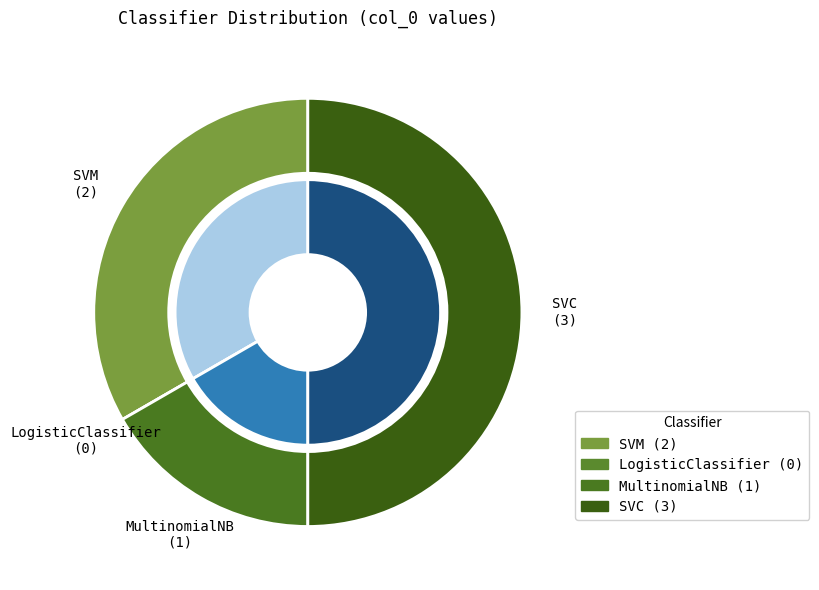

Between False (SVM) and True (SVC), which is larger?

True (SVC)